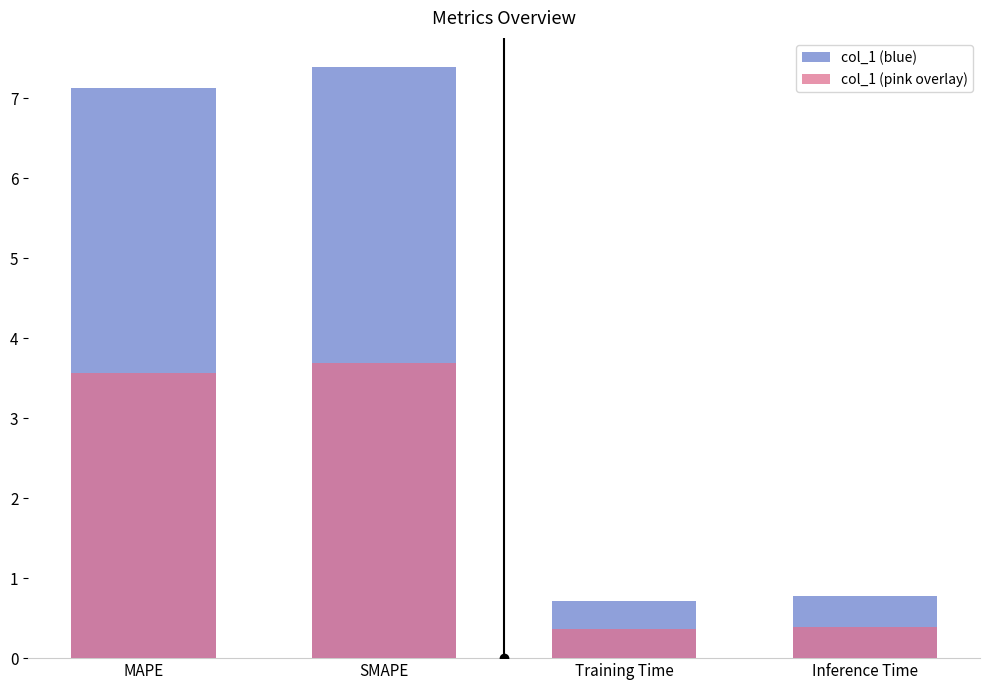

Read the col_1 (pink overlay) value at SMAPE.

3.7